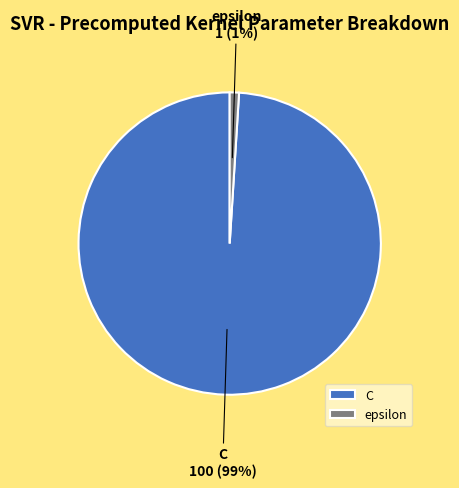

Rank the categories by value from highest to lowest.

C, epsilon